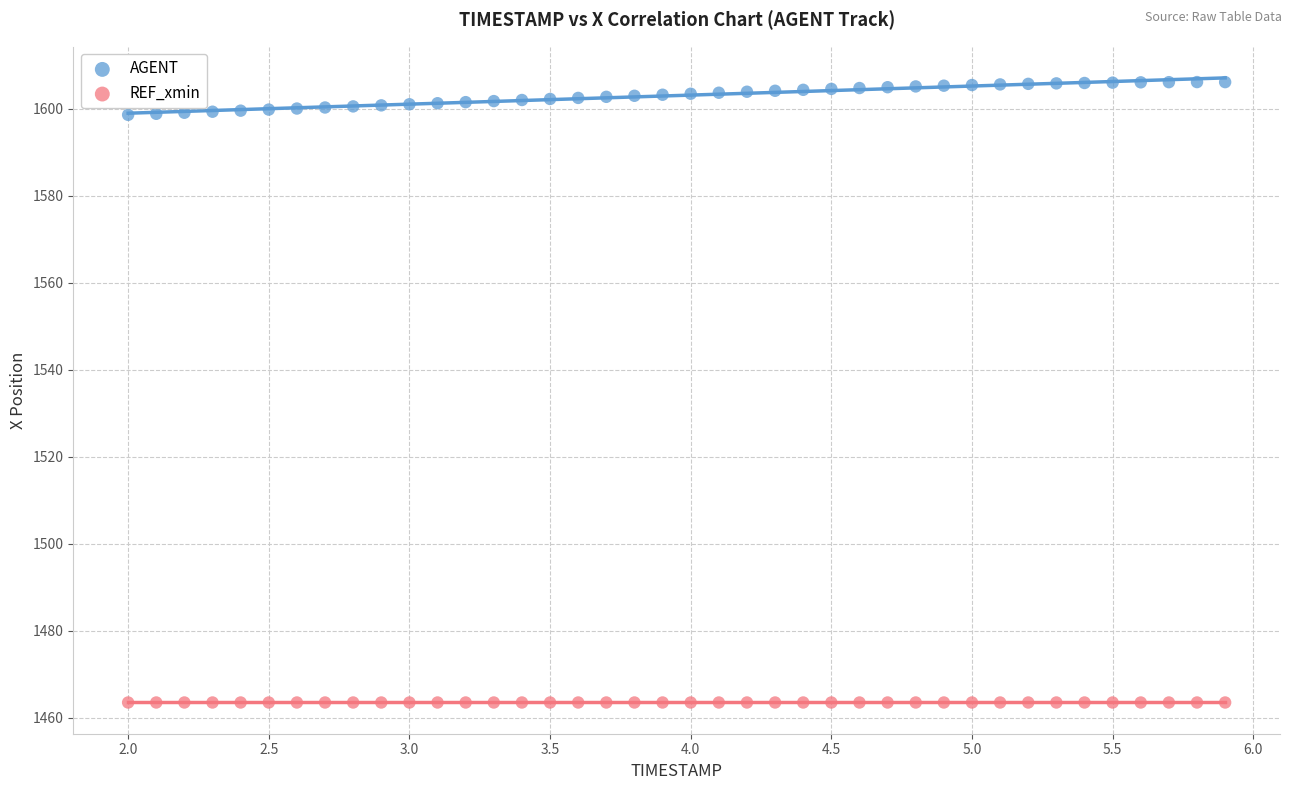

What are all the series names shown in the legend?

AGENT, REF_xmin